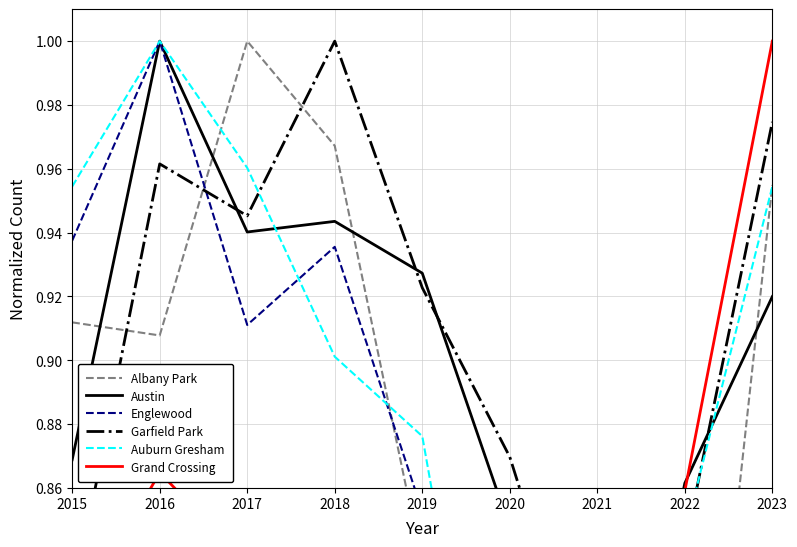

What are all the series names shown in the legend?

Albany Park, Austin, Englewood, Garfield Park, Auburn Gresham, Grand Crossing